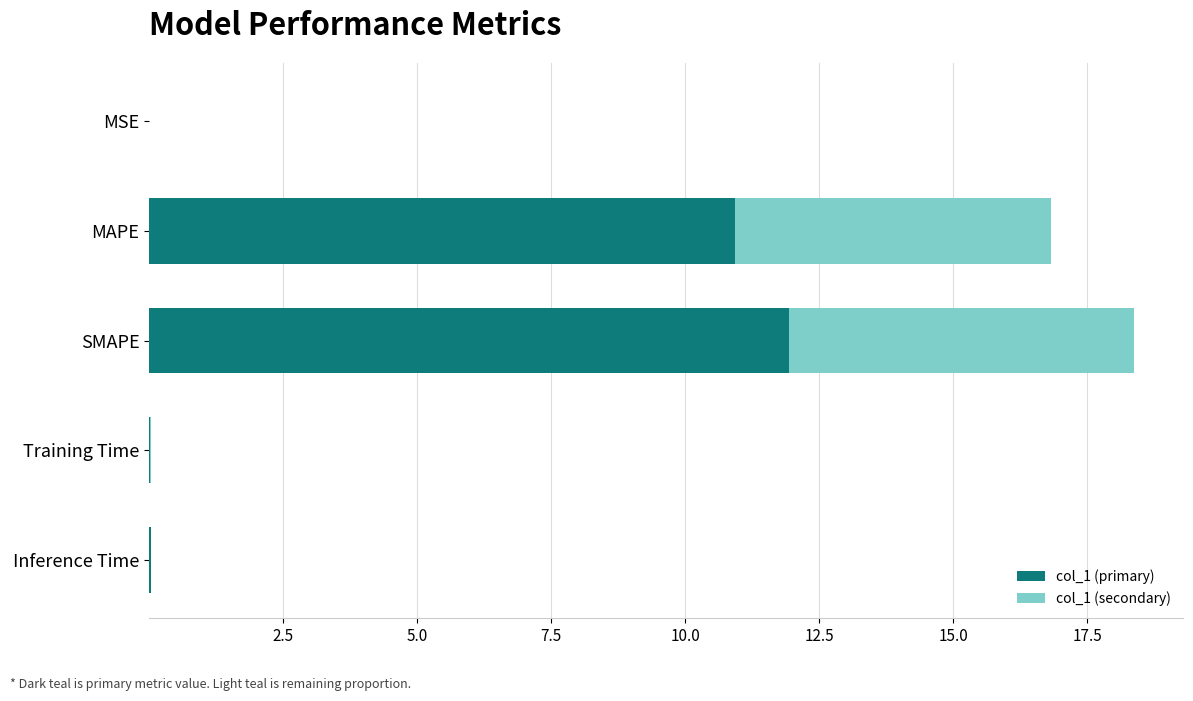

True or false: col_1 (primary) has a value of 10.9 at MAPE.

True